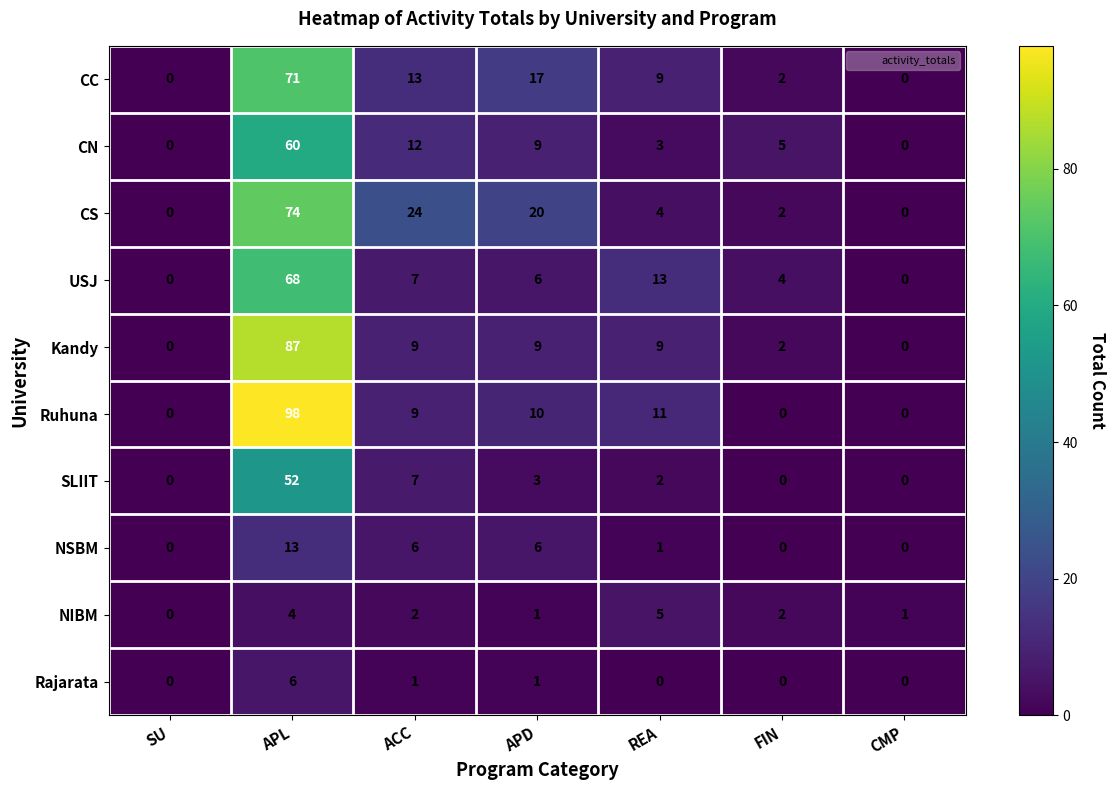

Rank the series by their maximum value, from lowest to highest.

NIBM, Rajarata, NSBM, SLIIT, CN, USJ, CC, CS, Kandy, Ruhuna